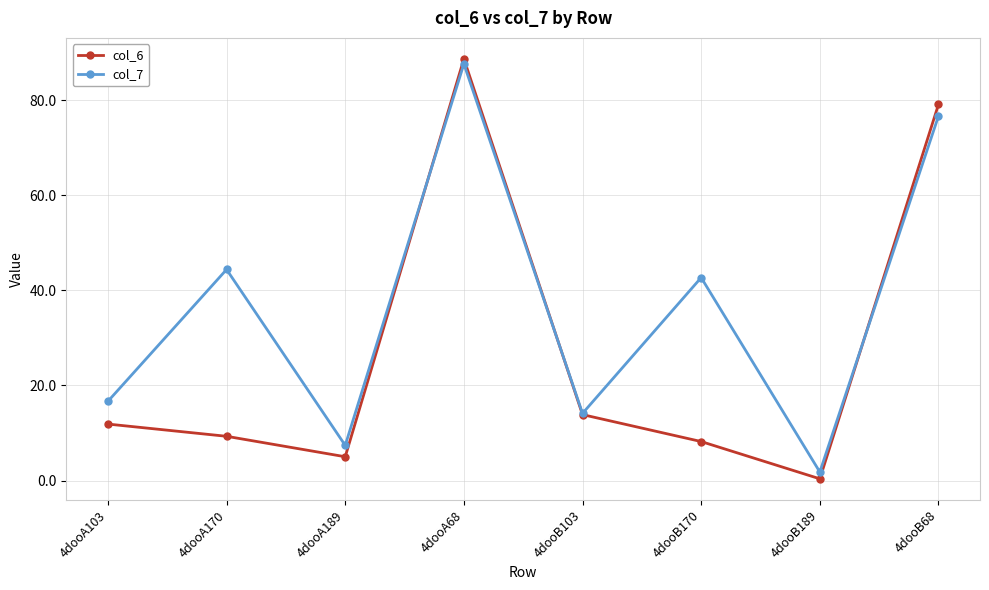

Reading right to left, what are all the values shown in this chart?

col_6: 79.1	0.4	8.2	13.9	88.7	5.0	9.3	11.9
col_7: 76.7	1.8	42.7	14.1	87.6	7.4	44.4	16.7